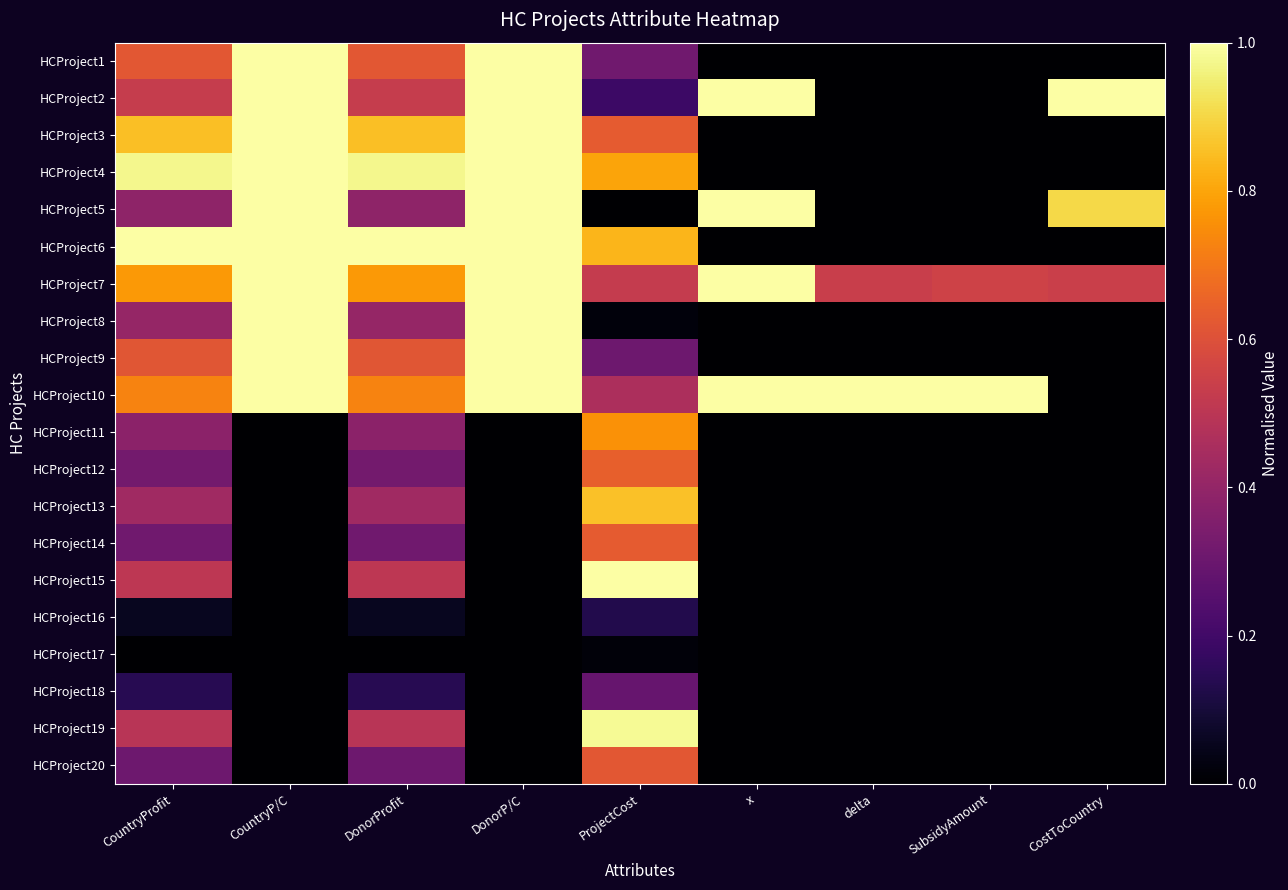

Reading left to right, list all the values displayed in this chart.

HCProject1: CountryProfit=0.6	CountryP/C=1.0	DonorProfit=0.6	DonorP/C=1.0	ProjectCost=0.3	x=0.0	delta=0.0	SubsidyAmount=0.0	CostToCountry=0.0
HCProject2: CountryProfit=0.5	CountryP/C=1.0	DonorProfit=0.5	DonorP/C=1.0	ProjectCost=0.2	x=1.0	delta=0.0	SubsidyAmount=0.0	CostToCountry=1.0
HCProject3: CountryProfit=0.9	CountryP/C=1.0	DonorProfit=0.9	DonorP/C=1.0	ProjectCost=0.6	x=0.0	delta=0.0	SubsidyAmount=0.0	CostToCountry=0.0
HCProject4: CountryProfit=1.0	CountryP/C=1.0	DonorProfit=1.0	DonorP/C=1.0	ProjectCost=0.8	x=0.0	delta=0.0	SubsidyAmount=0.0	CostToCountry=0.0
HCProject5: CountryProfit=0.4	CountryP/C=1.0	DonorProfit=0.4	DonorP/C=1.0	ProjectCost=0.0	x=1.0	delta=0.0	SubsidyAmount=0.0	CostToCountry=0.9
HCProject6: CountryProfit=1.0	CountryP/C=1.0	DonorProfit=1.0	DonorP/C=1.0	ProjectCost=0.8	x=0.0	delta=0.0	SubsidyAmount=0.0	CostToCountry=0.0
HCProject7: CountryProfit=0.8	CountryP/C=1.0	DonorProfit=0.8	DonorP/C=1.0	ProjectCost=0.5	x=1.0	delta=0.5	SubsidyAmount=0.6	CostToCountry=0.5
HCProject8: CountryProfit=0.4	CountryP/C=1.0	DonorProfit=0.4	DonorP/C=1.0	ProjectCost=0.0	x=0.0	delta=0.0	SubsidyAmount=0.0	CostToCountry=0.0
HCProject9: CountryProfit=0.6	CountryP/C=1.0	DonorProfit=0.6	DonorP/C=1.0	ProjectCost=0.3	x=0.0	delta=0.0	SubsidyAmount=0.0	CostToCountry=0.0
HCProject10: CountryProfit=0.7	CountryP/C=1.0	DonorProfit=0.7	DonorP/C=1.0	ProjectCost=0.5	x=1.0	delta=1.0	SubsidyAmount=1.0	CostToCountry=0.0
HCProject11: CountryProfit=0.4	CountryP/C=0.0	DonorProfit=0.4	DonorP/C=0.0	ProjectCost=0.8	x=0.0	delta=0.0	SubsidyAmount=0.0	CostToCountry=0.0
HCProject12: CountryProfit=0.3	CountryP/C=0.0	DonorProfit=0.3	DonorP/C=0.0	ProjectCost=0.6	x=0.0	delta=0.0	SubsidyAmount=0.0	CostToCountry=0.0
HCProject13: CountryProfit=0.4	CountryP/C=0.0	DonorProfit=0.4	DonorP/C=0.0	ProjectCost=0.9	x=0.0	delta=0.0	SubsidyAmount=0.0	CostToCountry=0.0
HCProject14: CountryProfit=0.3	CountryP/C=0.0	DonorProfit=0.3	DonorP/C=0.0	ProjectCost=0.6	x=0.0	delta=0.0	SubsidyAmount=0.0	CostToCountry=0.0
HCProject15: CountryProfit=0.5	CountryP/C=0.0	DonorProfit=0.5	DonorP/C=0.0	ProjectCost=1.0	x=0.0	delta=0.0	SubsidyAmount=0.0	CostToCountry=0.0
HCProject16: CountryProfit=0.1	CountryP/C=0.0	DonorProfit=0.1	DonorP/C=0.0	ProjectCost=0.1	x=0.0	delta=0.0	SubsidyAmount=0.0	CostToCountry=0.0
HCProject17: CountryProfit=0.0	CountryP/C=0.0	DonorProfit=0.0	DonorP/C=0.0	ProjectCost=0.0	x=0.0	delta=0.0	SubsidyAmount=0.0	CostToCountry=0.0
HCProject18: CountryProfit=0.1	CountryP/C=0.0	DonorProfit=0.1	DonorP/C=0.0	ProjectCost=0.3	x=0.0	delta=0.0	SubsidyAmount=0.0	CostToCountry=0.0
HCProject19: CountryProfit=0.5	CountryP/C=0.0	DonorProfit=0.5	DonorP/C=0.0	ProjectCost=1.0	x=0.0	delta=0.0	SubsidyAmount=0.0	CostToCountry=0.0
HCProject20: CountryProfit=0.3	CountryP/C=0.0	DonorProfit=0.3	DonorP/C=0.0	ProjectCost=0.6	x=0.0	delta=0.0	SubsidyAmount=0.0	CostToCountry=0.0